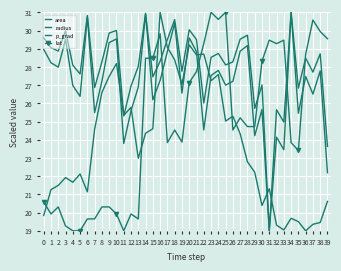

What is the average value of the p_grad series?

23.8